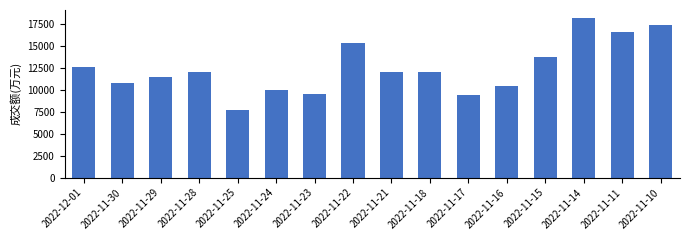

What is the difference between the second highest and second lowest values?

7999